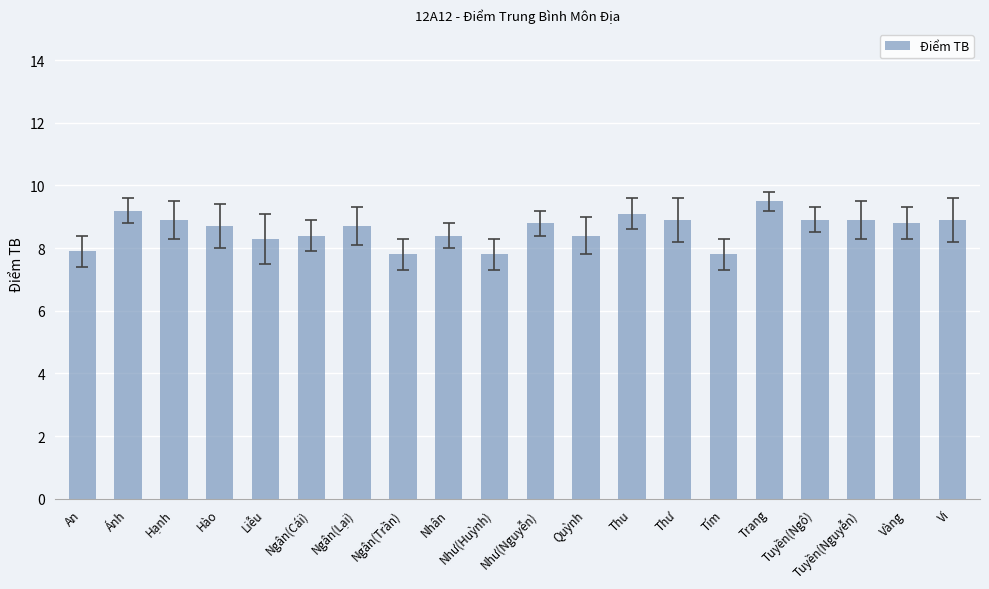

What is the value of the 20th bar from the left?

8.9